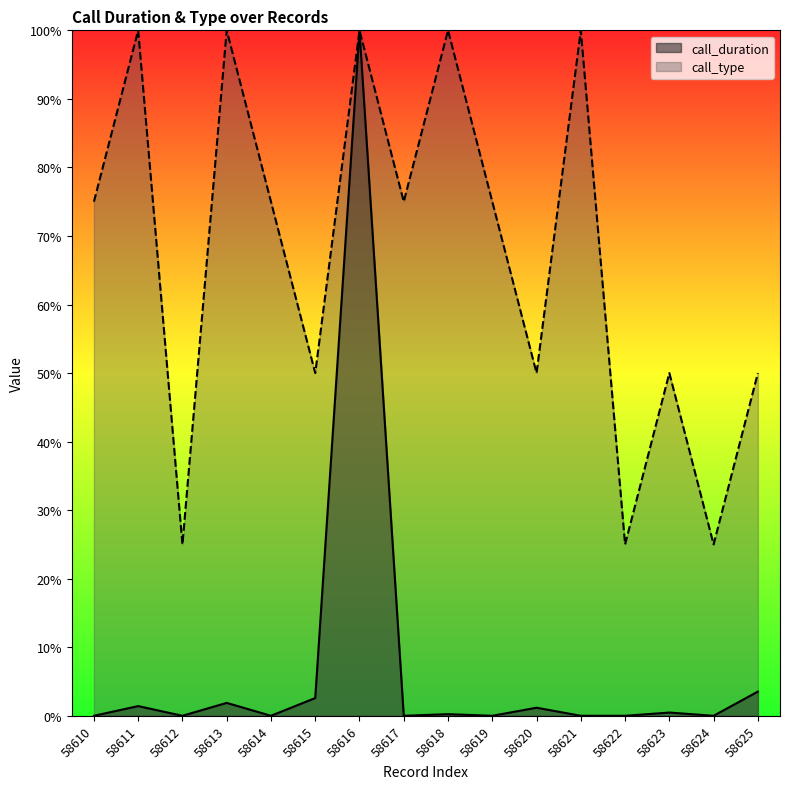

True or false: call_duration and call_type intersect in this chart.

False